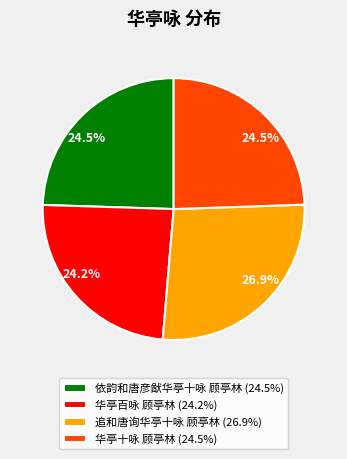

Does any single category account for the majority?

No